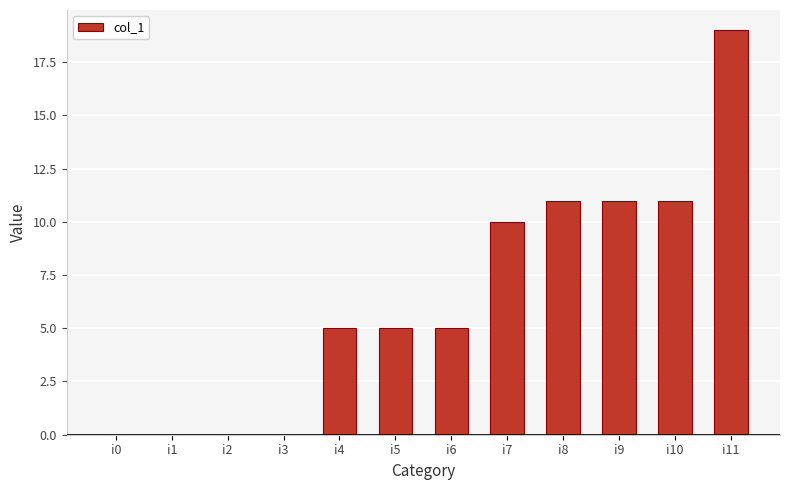

At which category does the chart reach its peak across all series?

i11